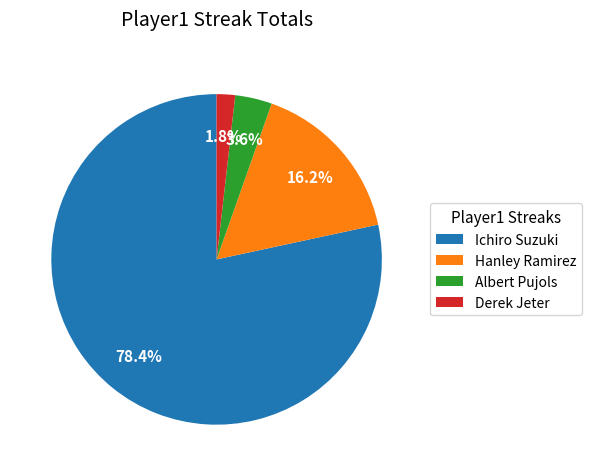

What is the largest slice in the pie chart?

Ichiro Suzuki